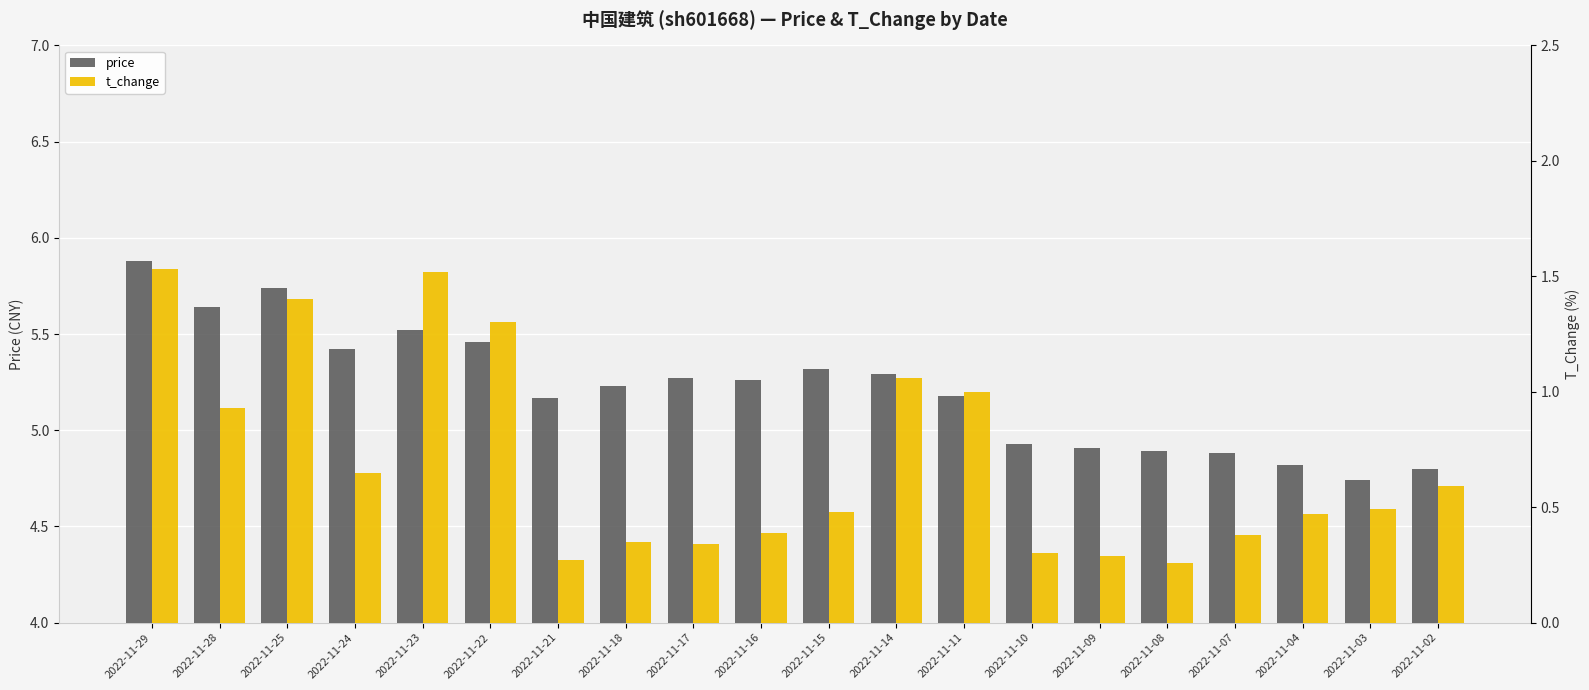

True or false: t_change has a value of 0.5 at 2022-11-15.

True